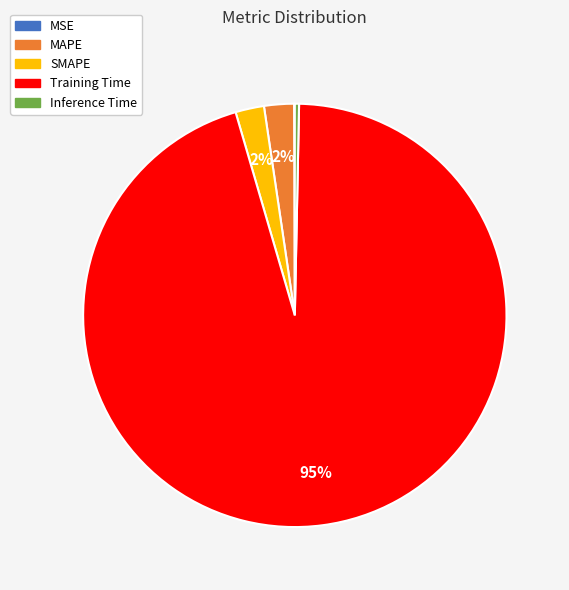

Which category has the biggest portion of the pie?

Training Time